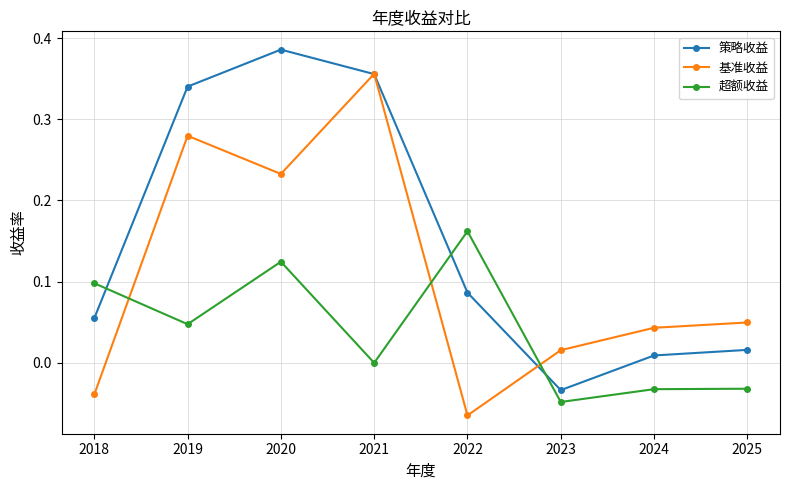

List the series in order of their peak value, lowest first.

超额收益, 基准收益, 策略收益